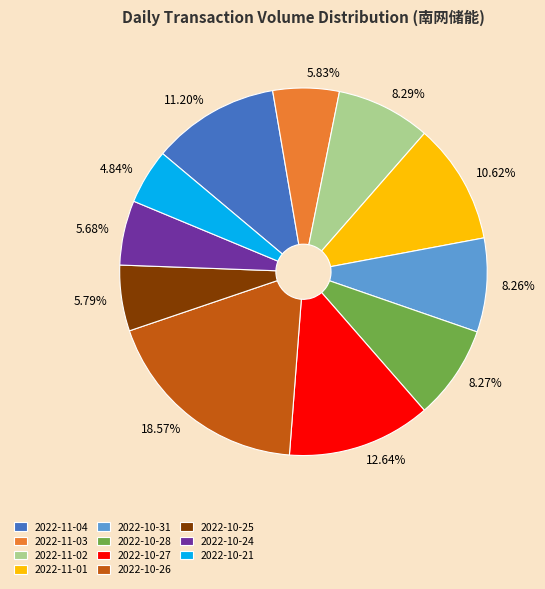

What is the ratio of the value at 2022-11-02 to the value at 2022-10-31?

1.0